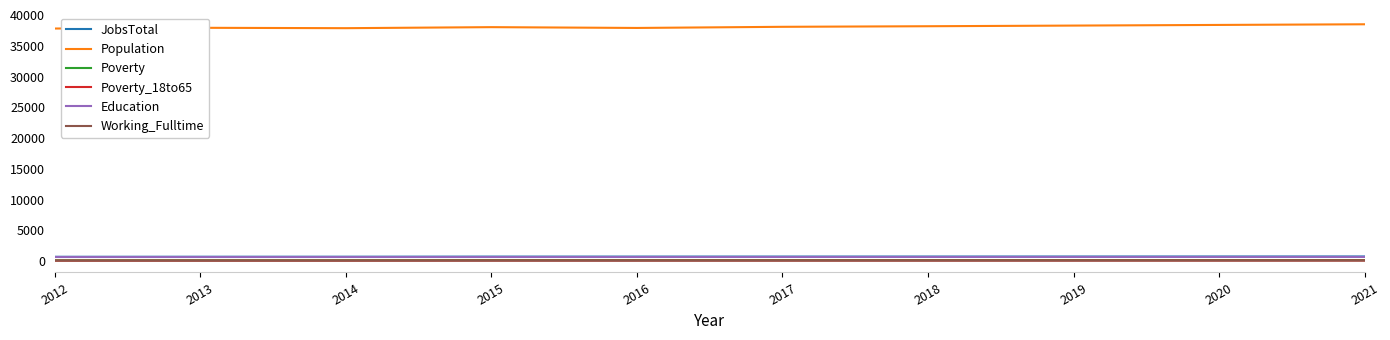

Does the chart have visible grid lines?

No